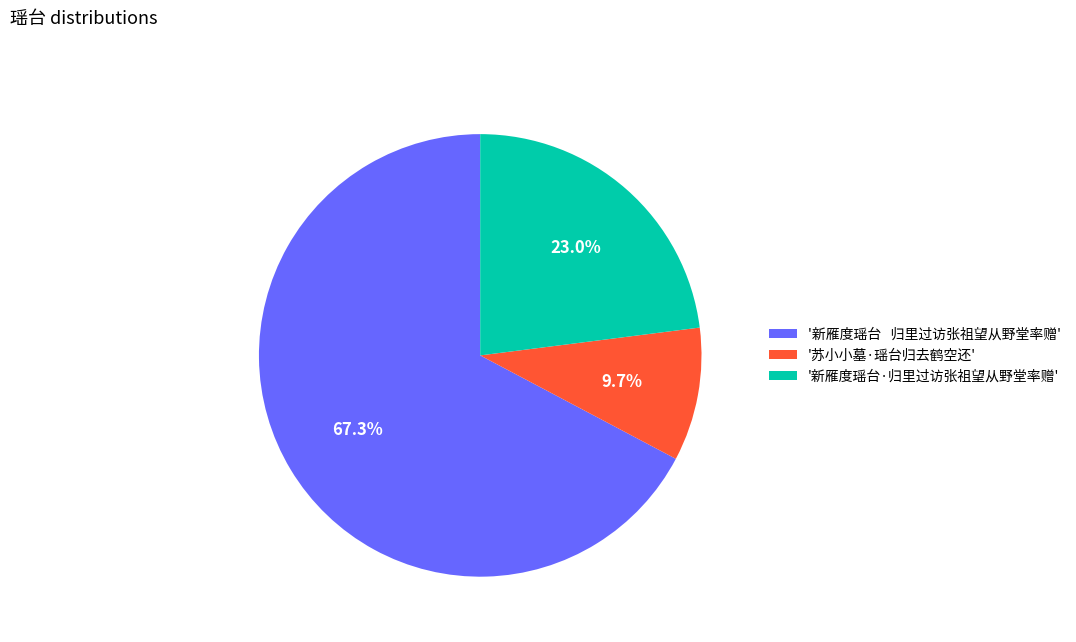

Is there any slice that represents more than half of the pie?

Yes